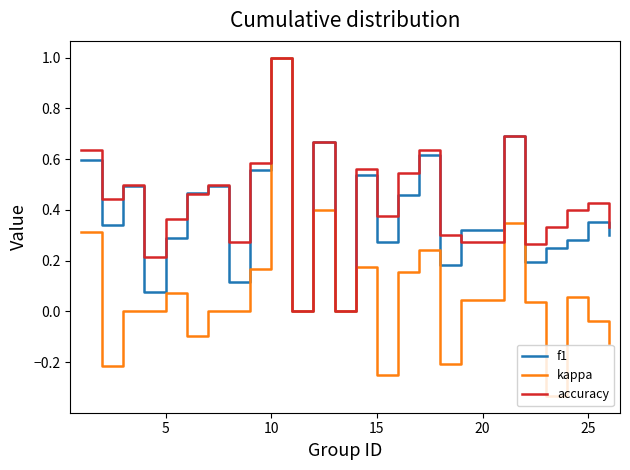

What are all the series names shown in the legend?

f1, kappa, accuracy